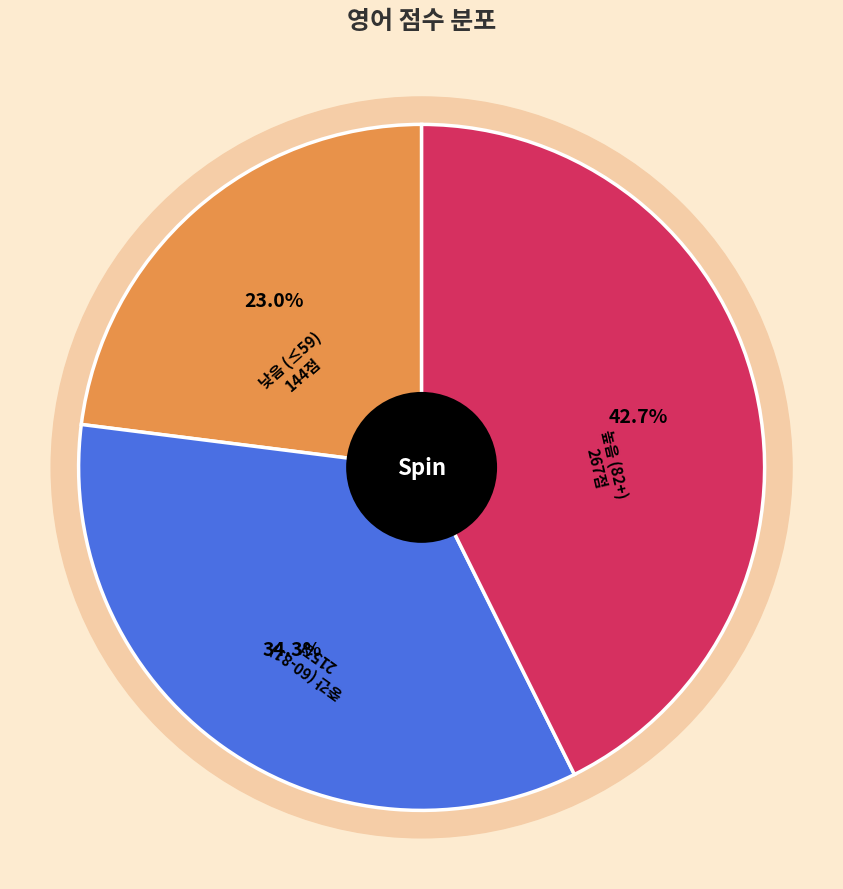

Is there a majority slice in this chart?

No